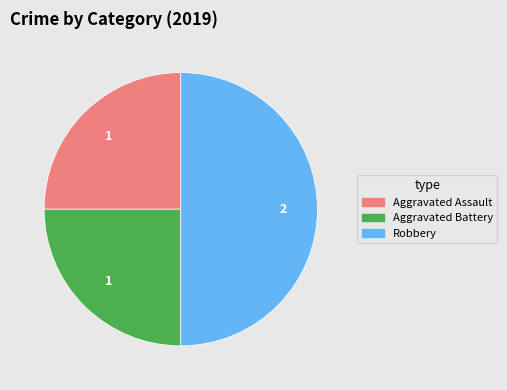

The Aggravated Assault slice represents 35% of the pie. True or false?

False